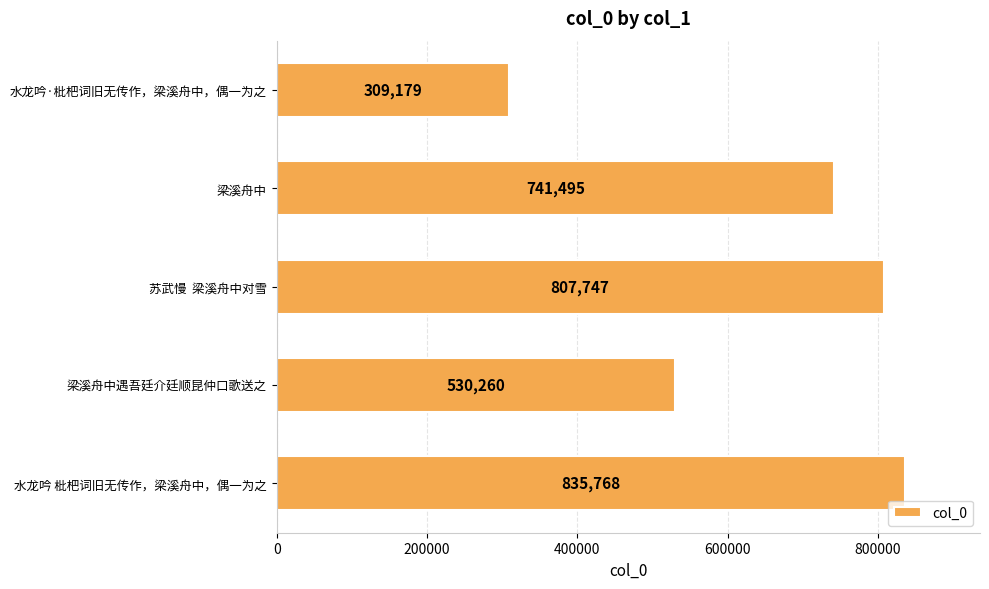

Reading top to bottom, extract all data points from this chart.

309179	741495	807747	530260	835768